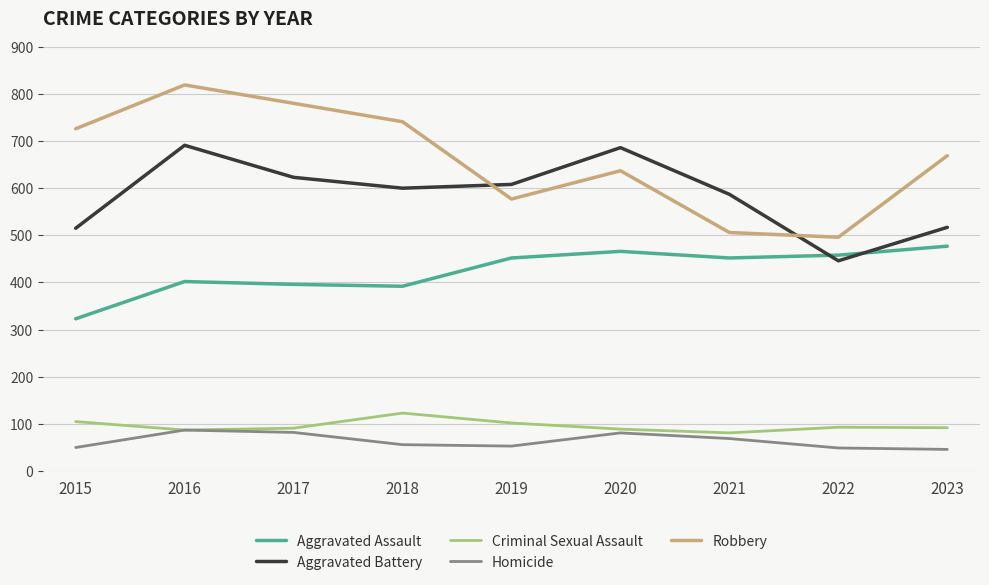

True or false: Criminal Sexual Assault has more than 0 interior local peaks.

True